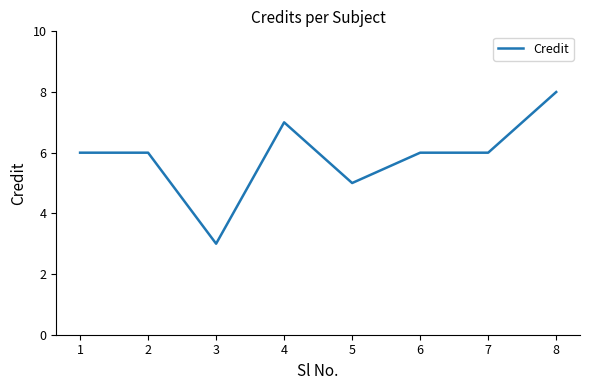

At which category does the data reach its first local valley?

3